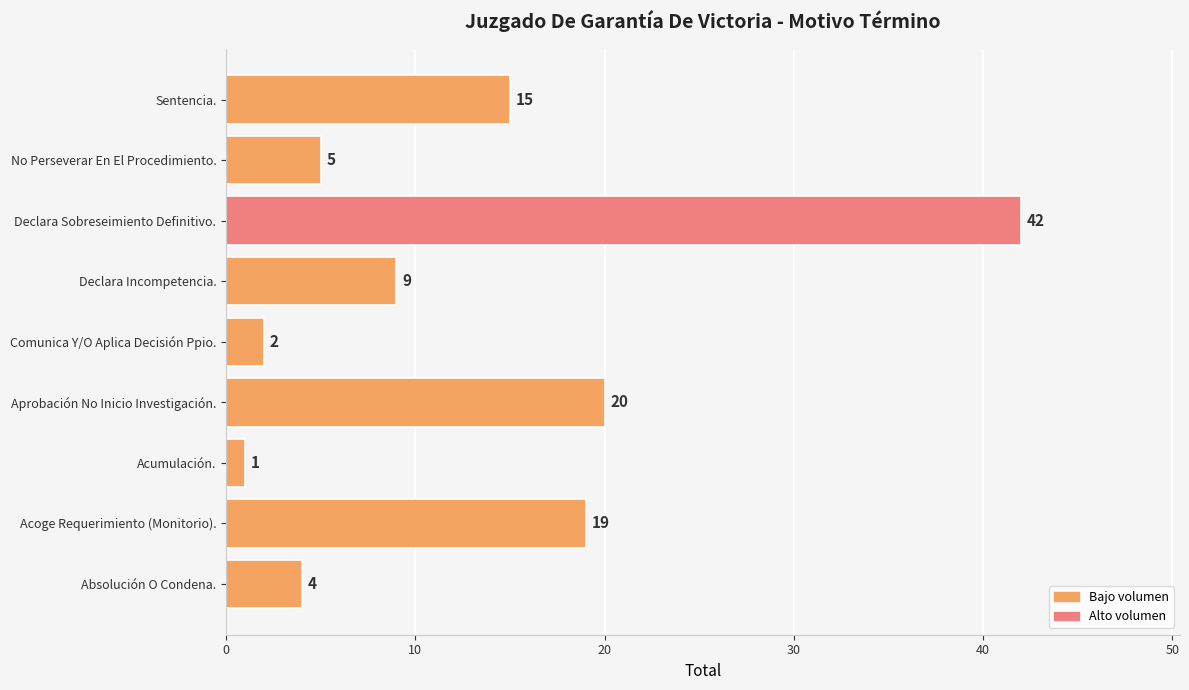

Reading top to bottom, transcribe all the data shown in this chart.

Sentencia.=15	No Perseverar En El Procedimiento.=5	Declara Sobreseimiento Definitivo.=42	Declara Incompetencia.=9	Comunica Y/O Aplica Decisión Ppio.=2	Aprobación No Inicio Investigación.=20	Acumulación.=1	Acoge Requerimiento (Monitorio).=19	Absolución O Condena.=4